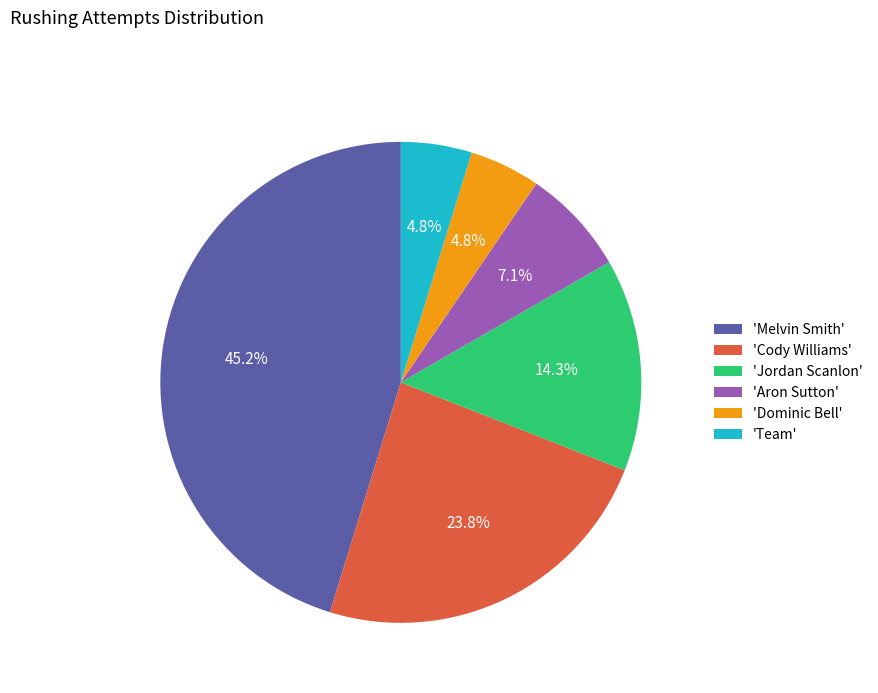

Approximately how many times larger is the value at 'Aron Sutton' compared to 'Jordan Scanlon'?

0.5